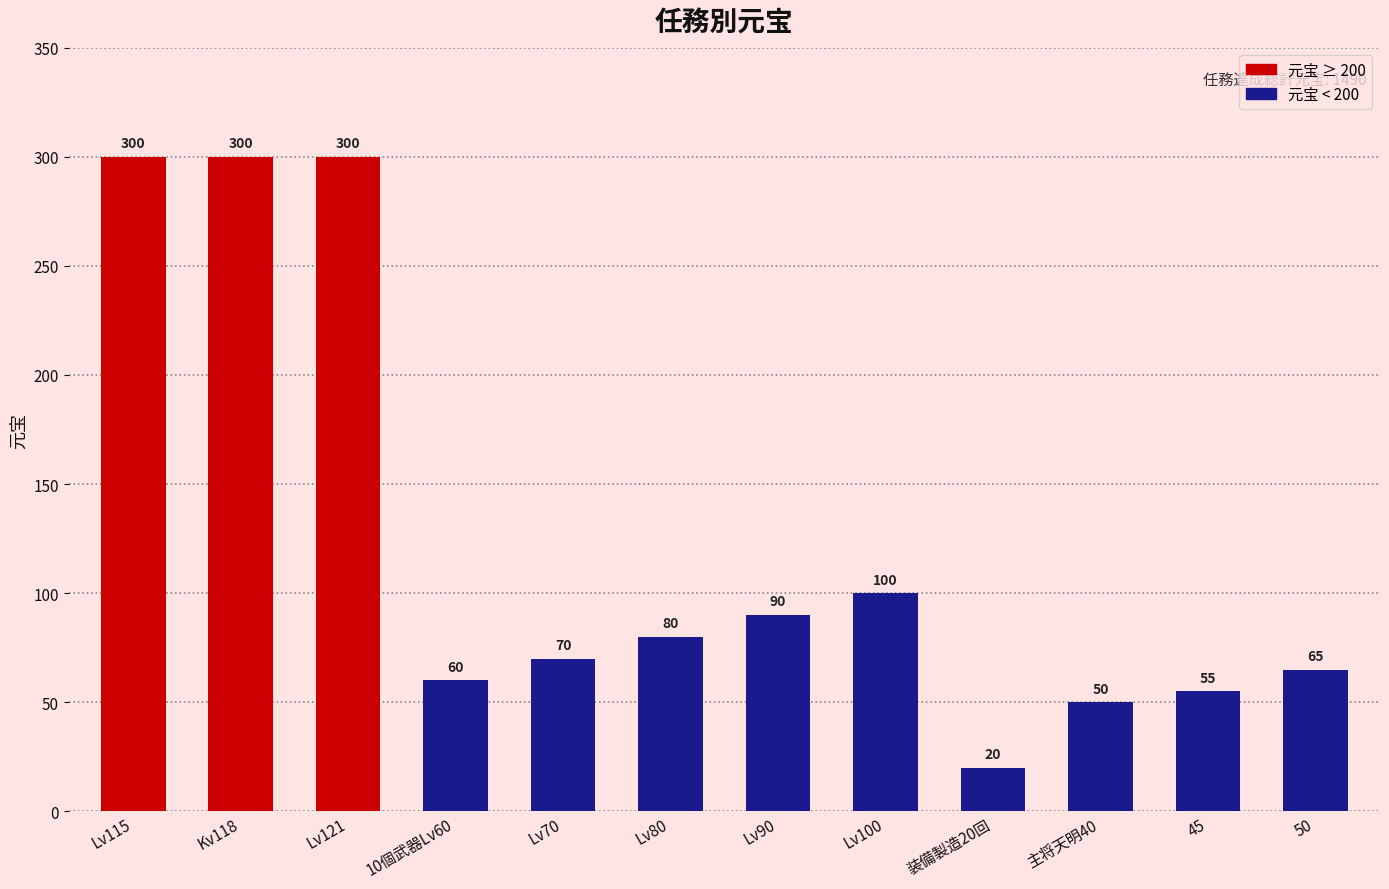

What is the difference between the maximum and second lowest values?

250